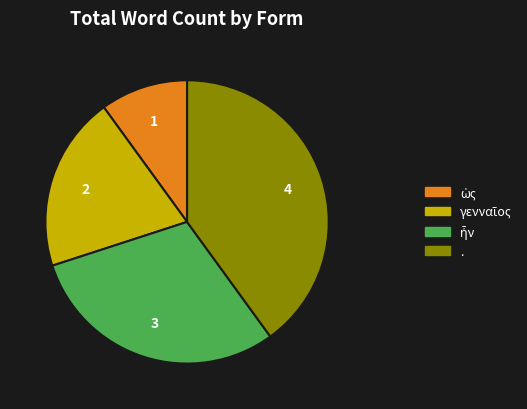

True or false: . accounts for 40% of the total.

True